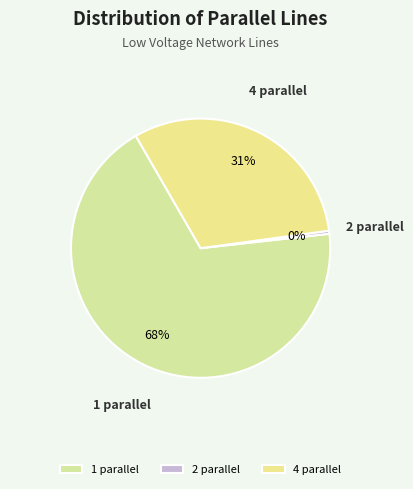

To the nearest percent, what is the average slice percentage?

33%